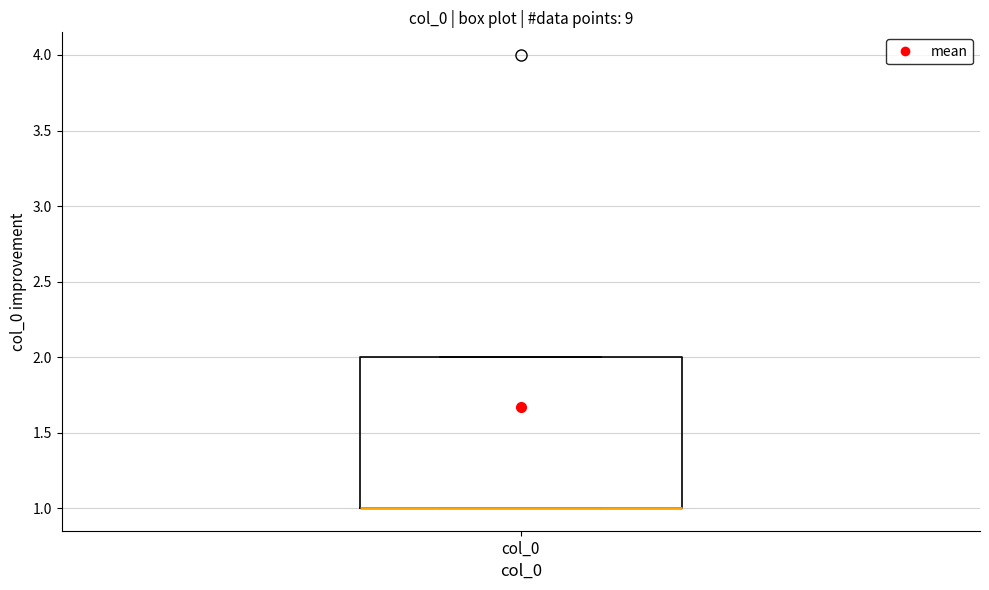

Read this box plot against the y-axis: the position of the median line, the range covered by the box, and the ends of both whiskers. The values are not printed on the chart, so give them approximately, as read against the axis.

median 1 (drawn on the box's lower edge), box 1 to 2, whiskers 1 to 2